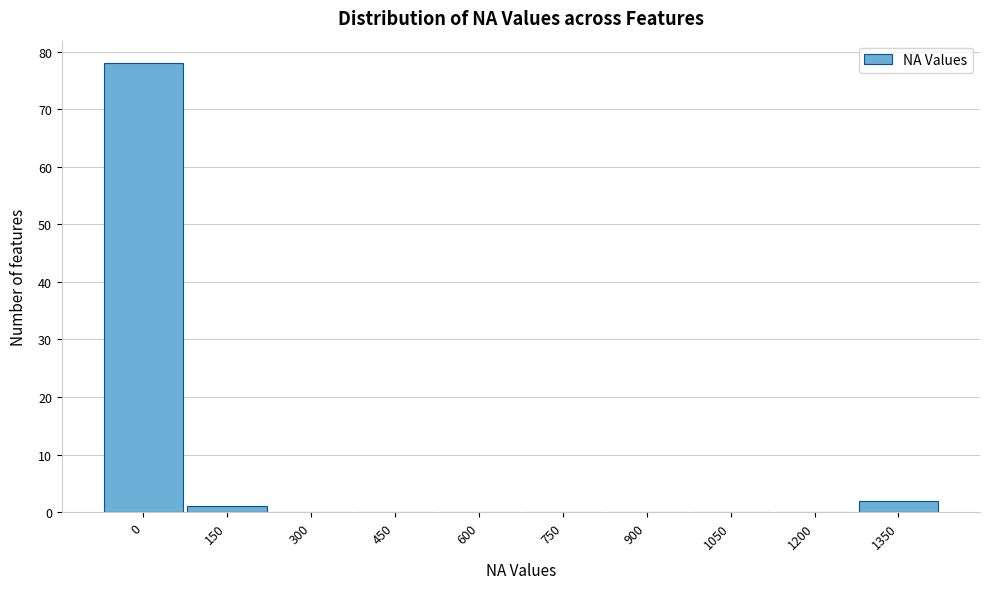

Reading left to right, list all the values displayed in this chart.

0=78	150=1	300=0	450=0	600=0	750=0	900=0	1050=0	1200=0	1350=2